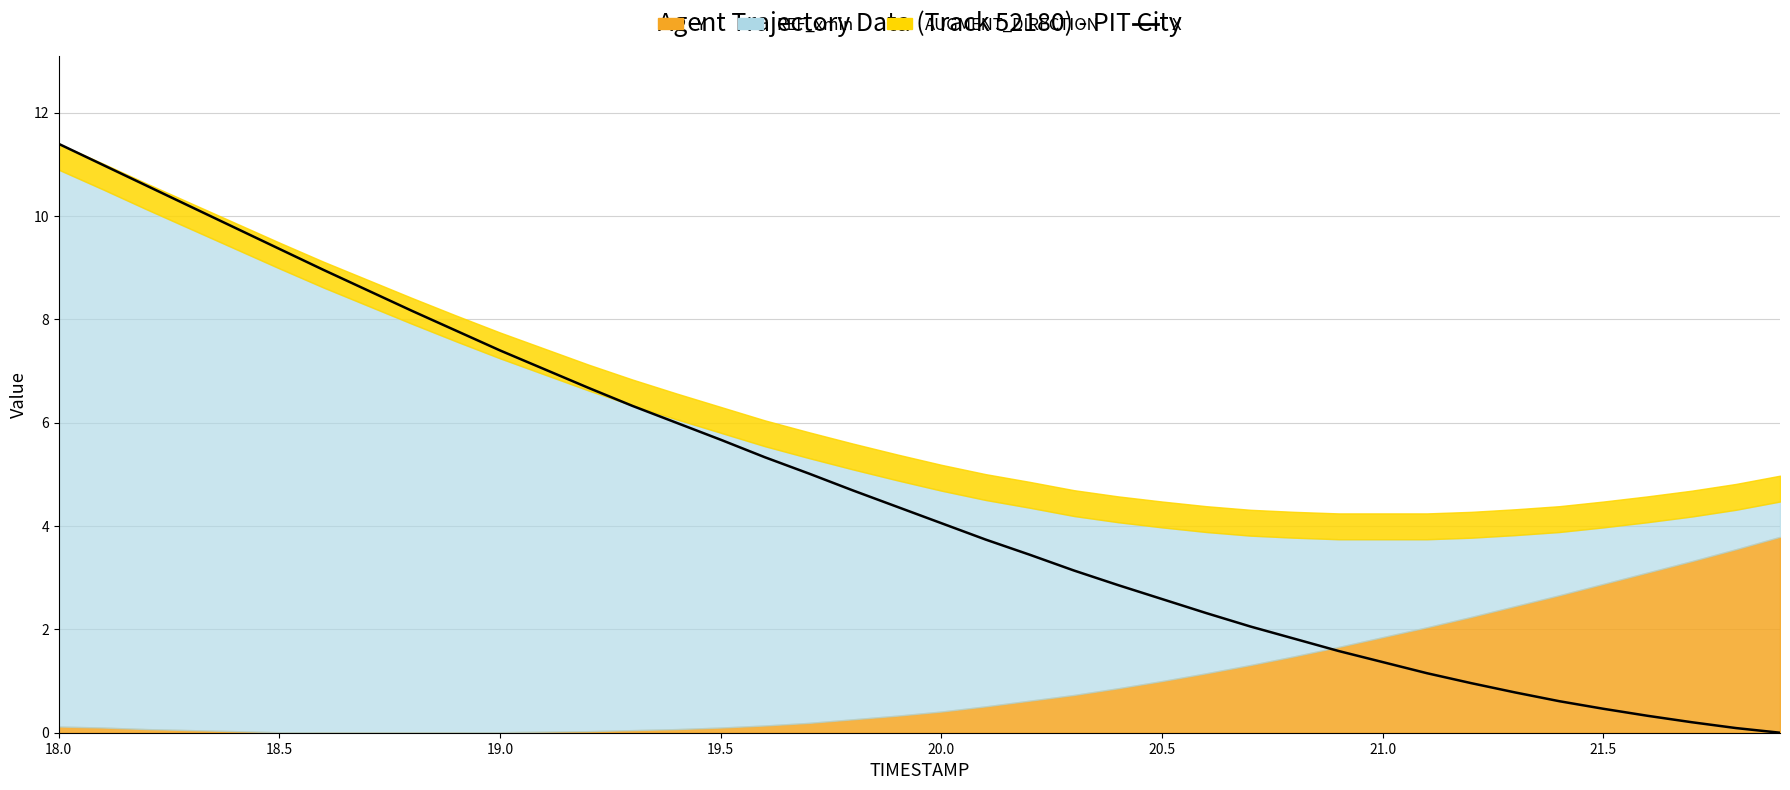

What is the value of the 25th point from the left?

2.9